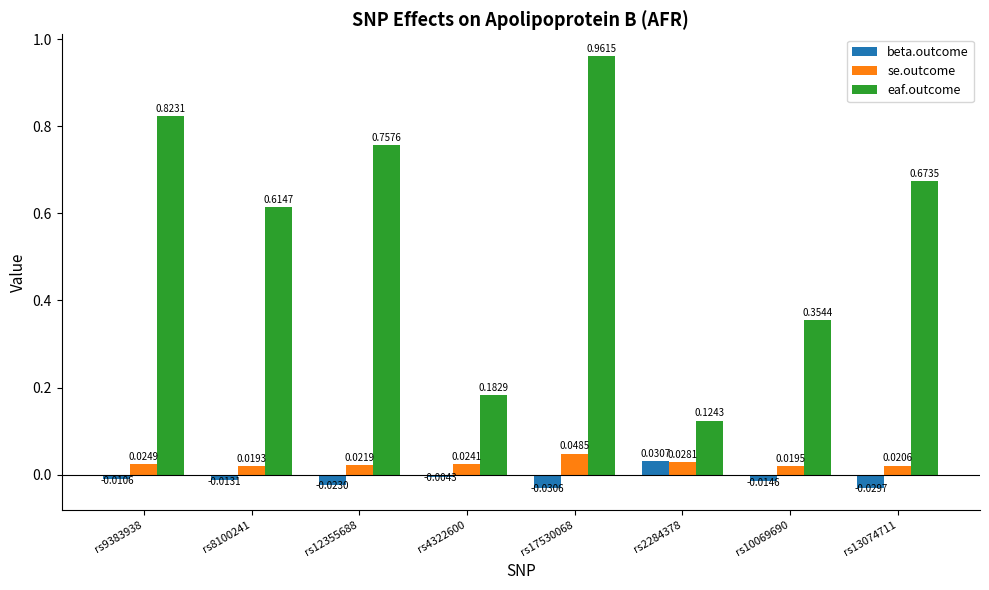

Which series has the largest total across all categories?

eaf.outcome